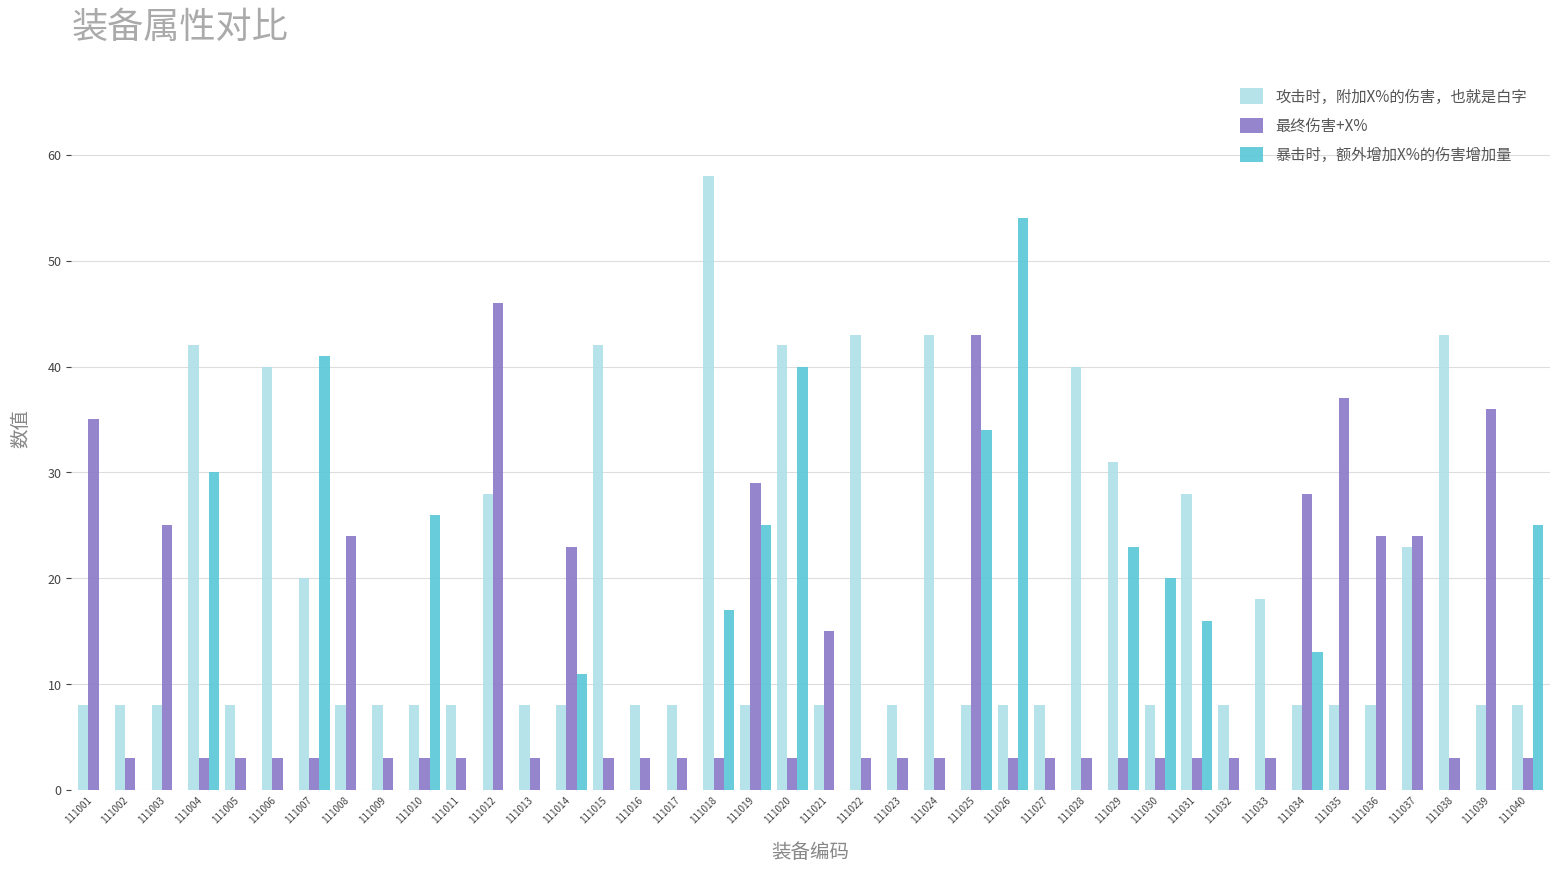

Reading right to left, extract all data points from this chart.

攻击时，附加X%的伤害，也就是白字: 111040=8	111039=8	111038=43	111037=23	111036=8	111035=8	111034=8	111033=18	111032=8	111031=28	111030=8	111029=31	111028=40	111027=8	111026=8	111025=8	111024=43	111023=8	111022=43	111021=8	111020=42	111019=8	111018=58	111017=8	111016=8	111015=42	111014=8	111013=8	111012=28	111011=8	111010=8	111009=8	111008=8	111007=20	111006=40	111005=8	111004=42	111003=8	111002=8	111001=8
最终伤害+X%: 111040=3	111039=36	111038=3	111037=24	111036=24	111035=37	111034=28	111033=3	111032=3	111031=3	111030=3	111029=3	111028=3	111027=3	111026=3	111025=43	111024=3	111023=3	111022=3	111021=15	111020=3	111019=29	111018=3	111017=3	111016=3	111015=3	111014=23	111013=3	111012=46	111011=3	111010=3	111009=3	111008=24	111007=3	111006=3	111005=3	111004=3	111003=25	111002=3	111001=35
暴击时，额外增加X%的伤害增加量: 111040=25	111039=0	111038=0	111037=0	111036=0	111035=0	111034=13	111033=0	111032=0	111031=16	111030=20	111029=23	111028=0	111027=0	111026=54	111025=34	111024=0	111023=0	111022=0	111021=0	111020=40	111019=25	111018=17	111017=0	111016=0	111015=0	111014=11	111013=0	111012=0	111011=0	111010=26	111009=0	111008=0	111007=41	111006=0	111005=0	111004=30	111003=0	111002=0	111001=0